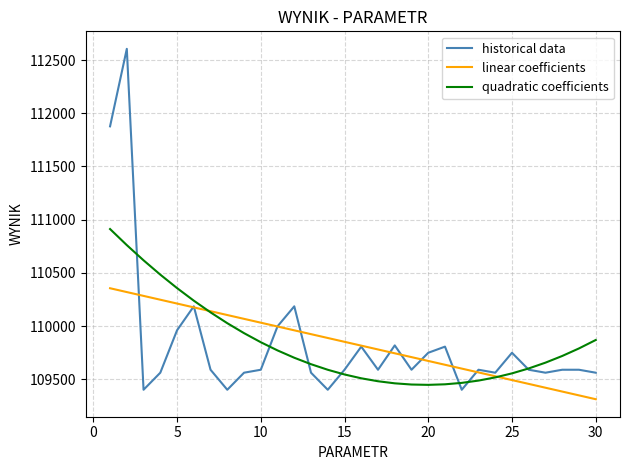

What is the maximum value for linear coefficients?

110355.8